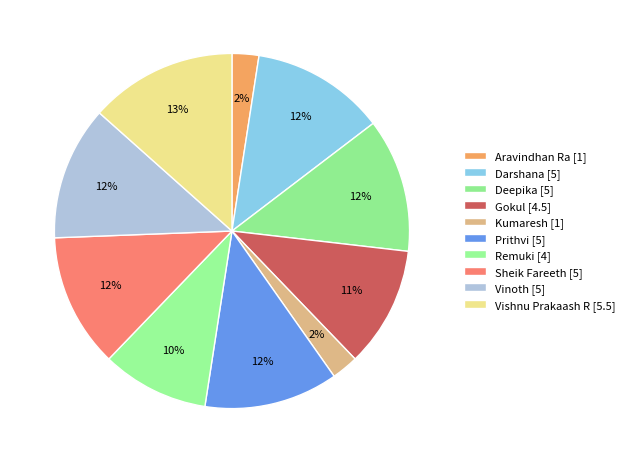

Is there any slice that represents more than half of the pie?

No